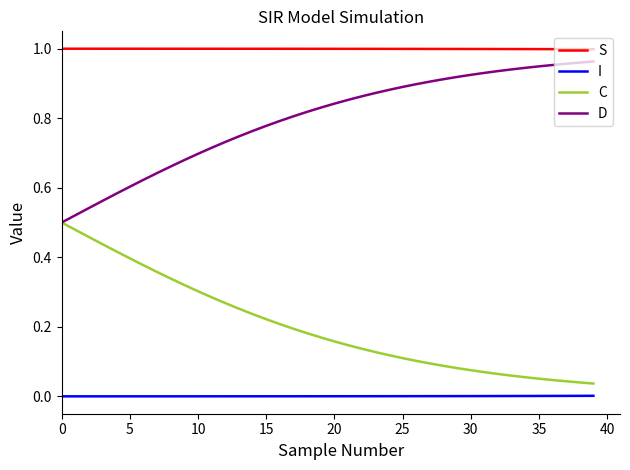

How many distinct data groups are displayed?

4